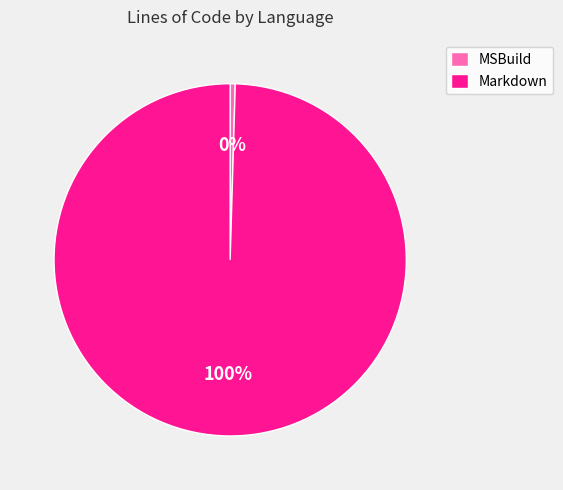

Approximately how many times larger is the value at Markdown compared to MSBuild?

214.7